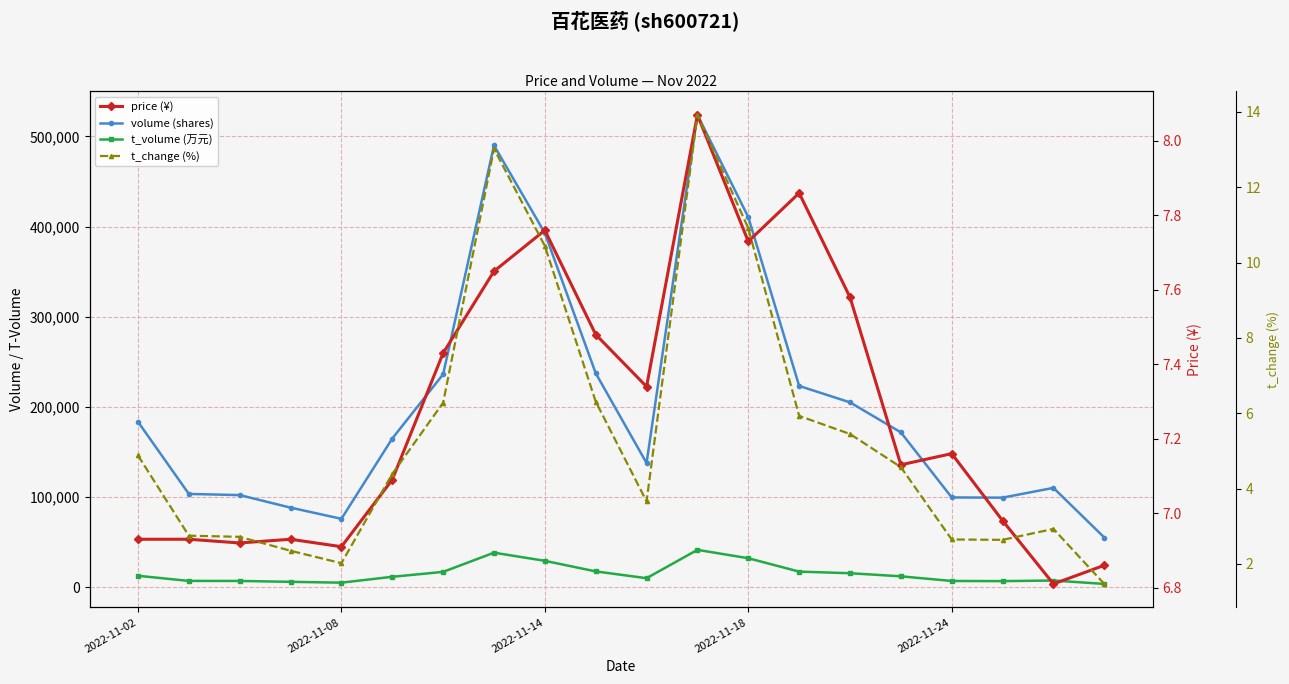

How many categories are shown in the chart?

20